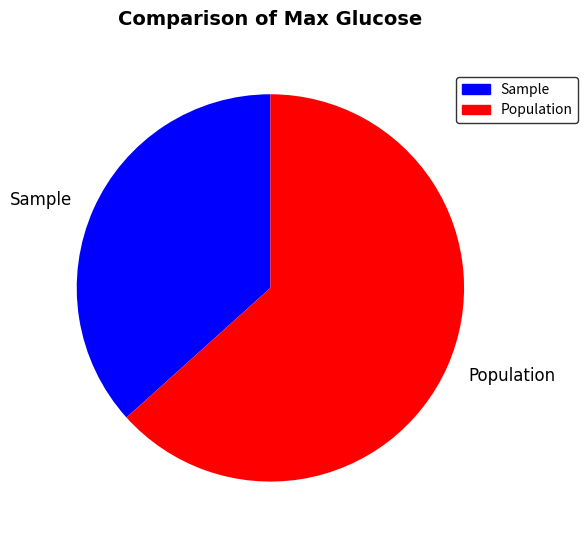

Which slice is the largest?

Population